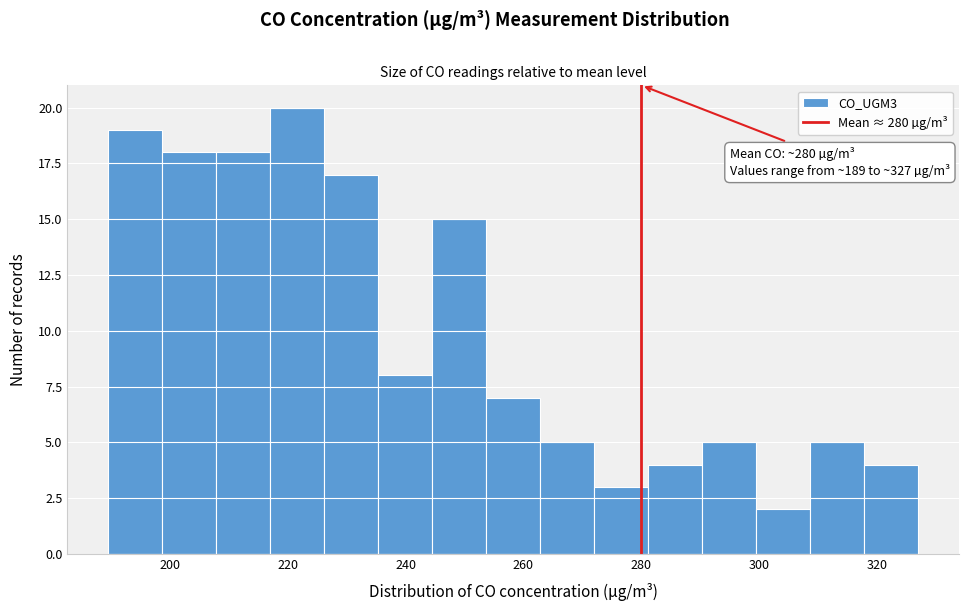

Which range on the x-axis has the tallest bar?

218 to 226